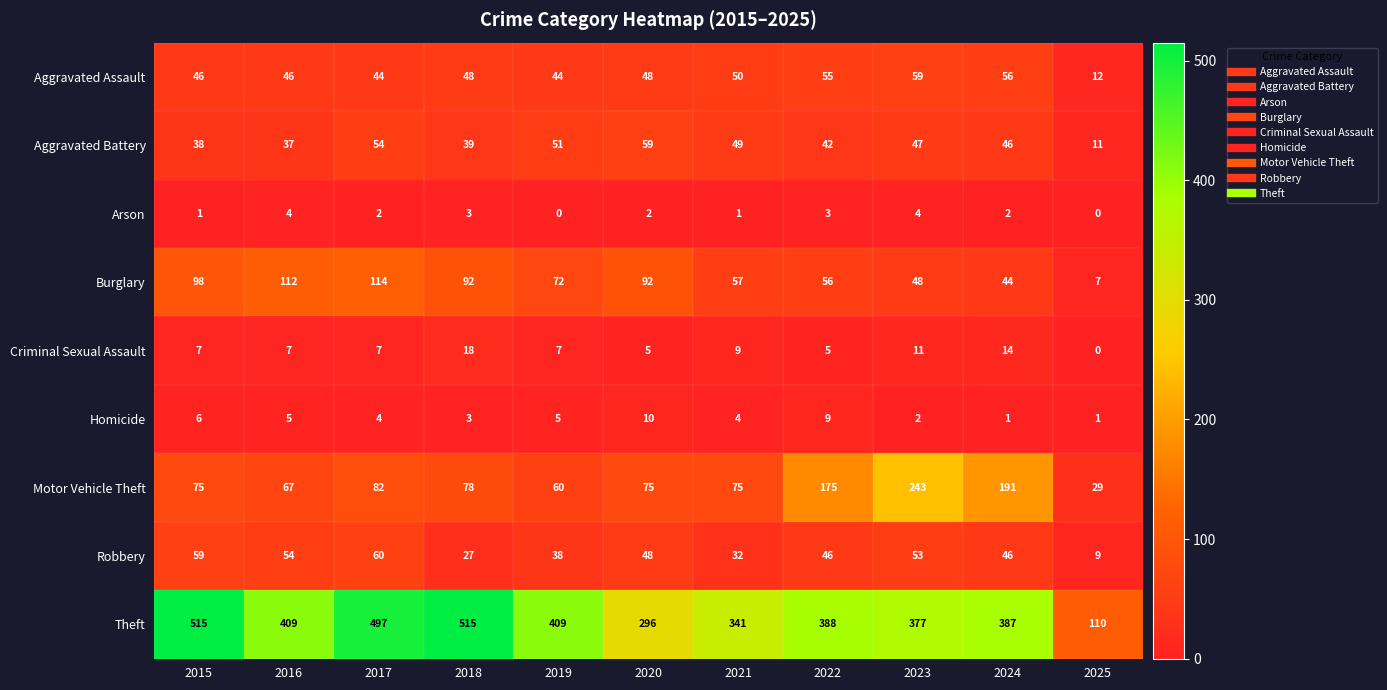

Where does the Burglary series first go above 72?

2015